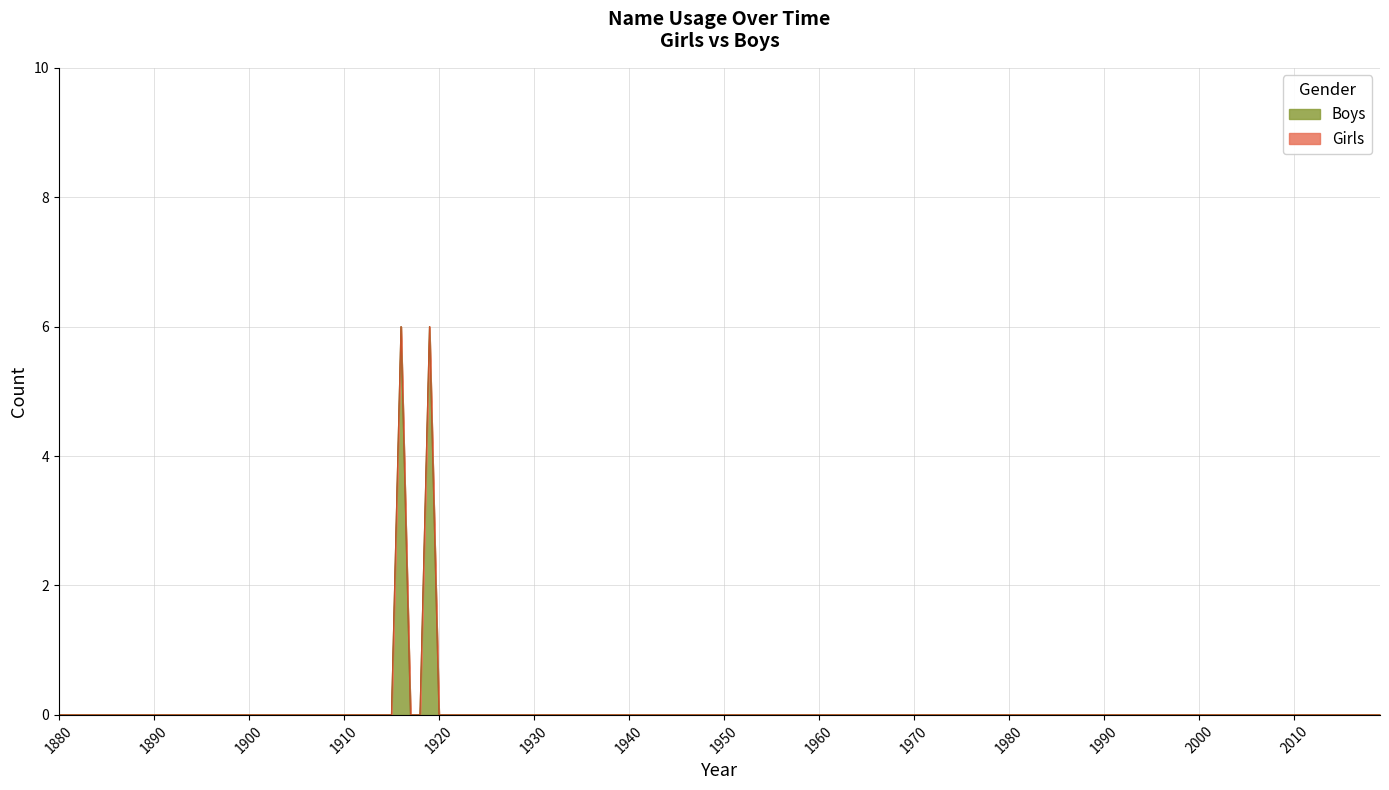

Between 1910 and 1990, which series saw the biggest shift?

Girls